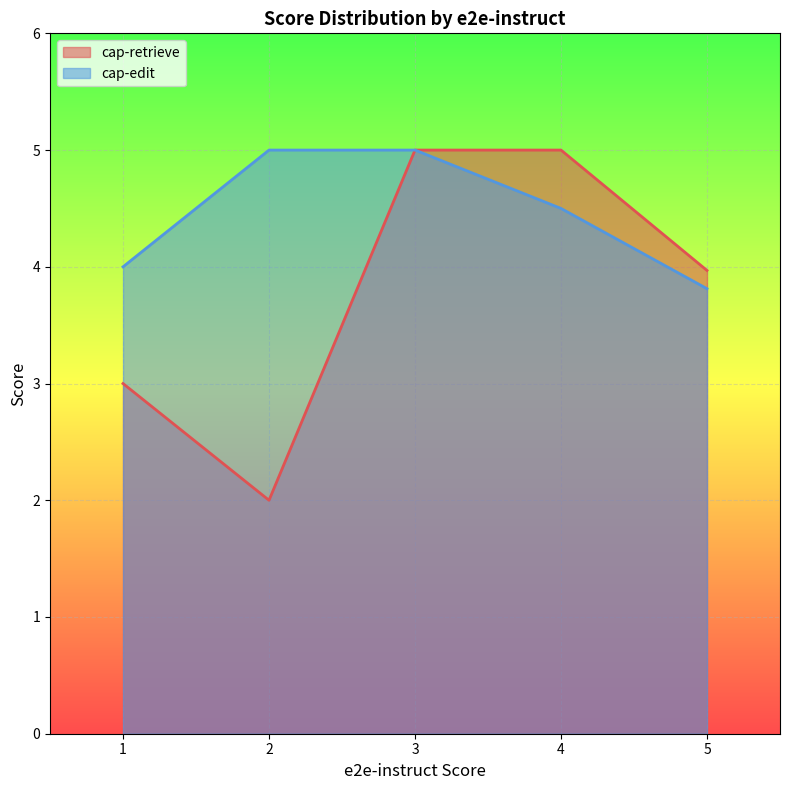

List the series in order of their peak value, lowest first.

cap-retrieve, cap-edit